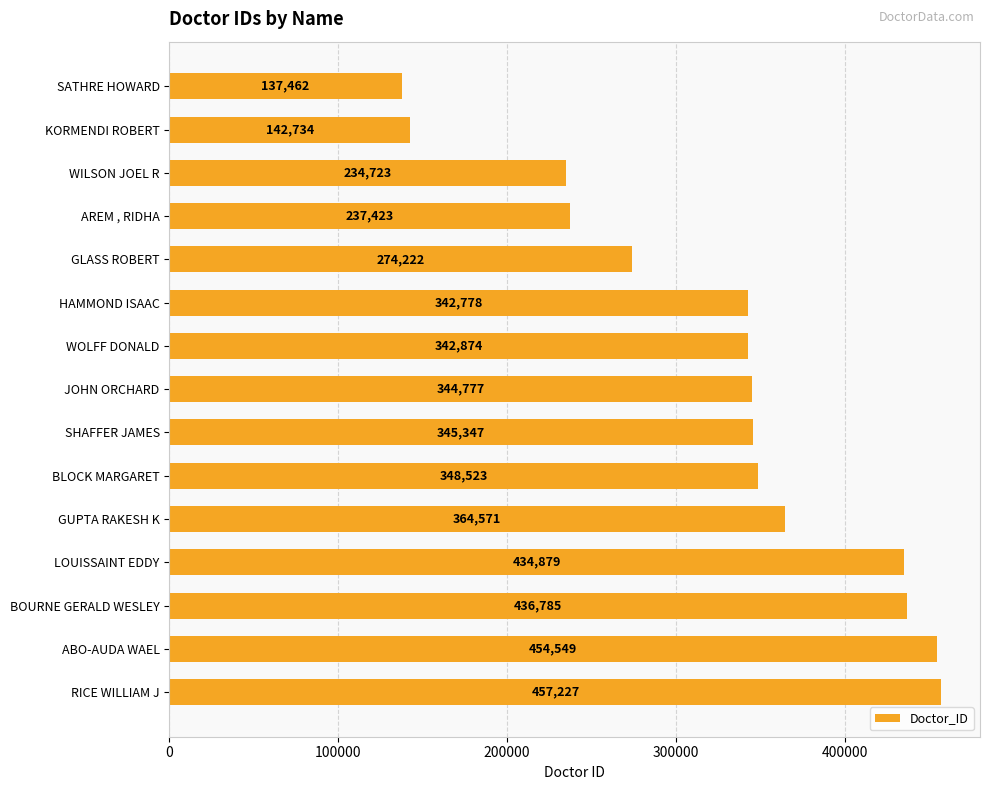

Reading top to bottom, what are all the values shown in this chart?

SATHRE HOWARD=137462	KORMENDI ROBERT=142734	WILSON JOEL R=234723	AREM , RIDHA=237423	GLASS ROBERT=274222	HAMMOND ISAAC=342778	WOLFF DONALD=342874	JOHN ORCHARD=344777	SHAFFER JAMES=345347	BLOCK MARGARET=348523	GUPTA RAKESH K=364571	LOUISSAINT EDDY=434879	BOURNE GERALD WESLEY=436785	ABO-AUDA WAEL=454549	RICE WILLIAM J=457227